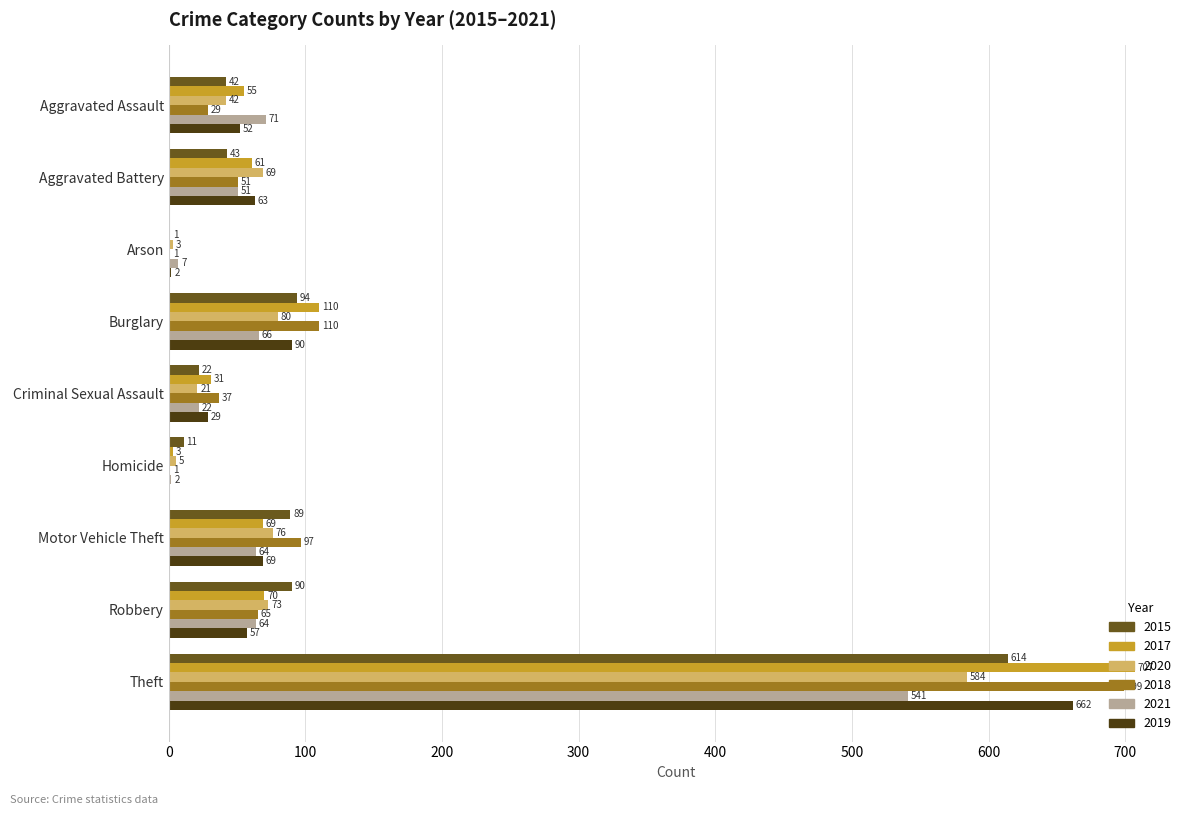

The 2015 series shows 11 at Homicide. True or false?

True